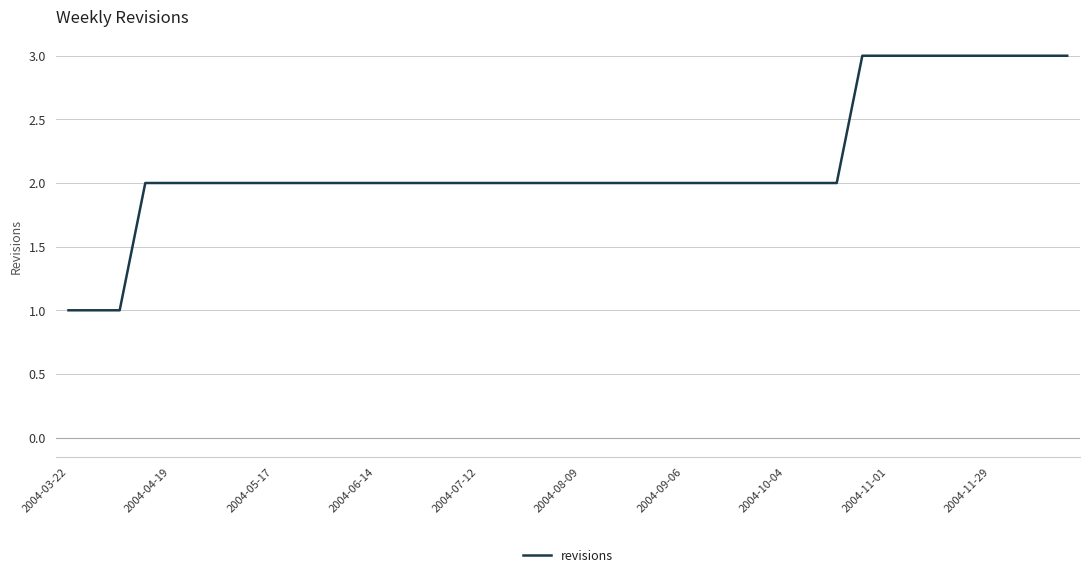

What is the maximum value shown in the chart?

3